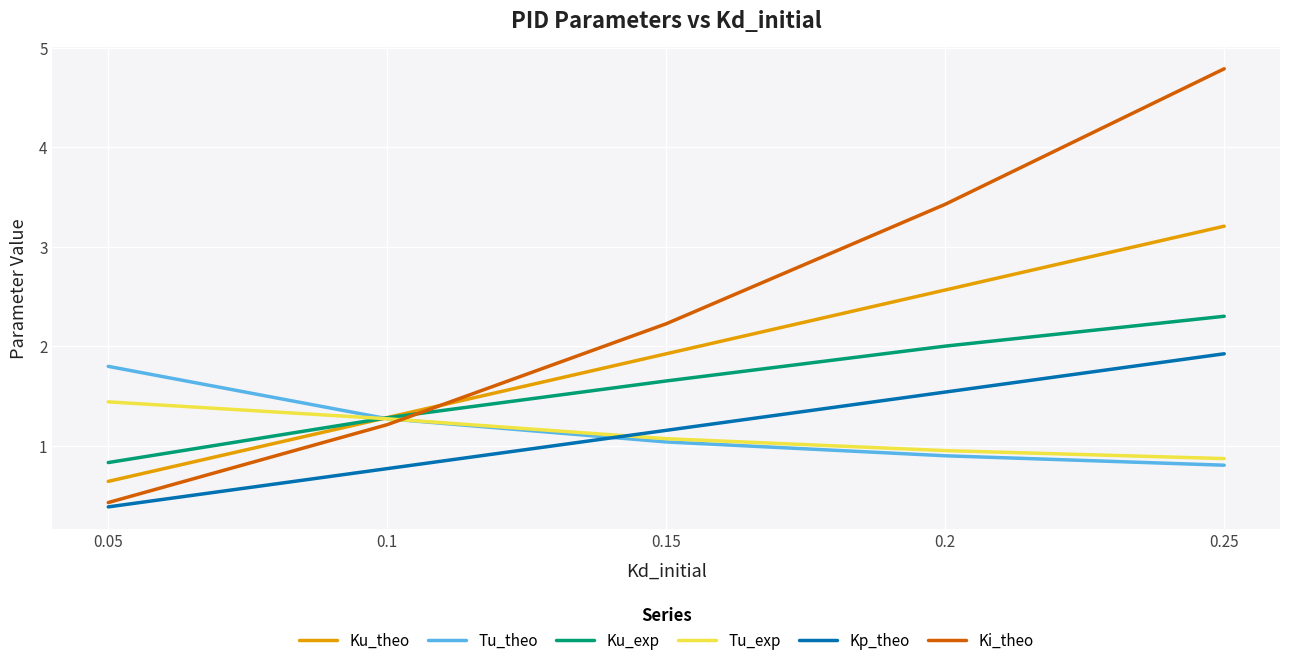

What is the sum of the Tu_theo values at 0.05 and 0.1?

3.1